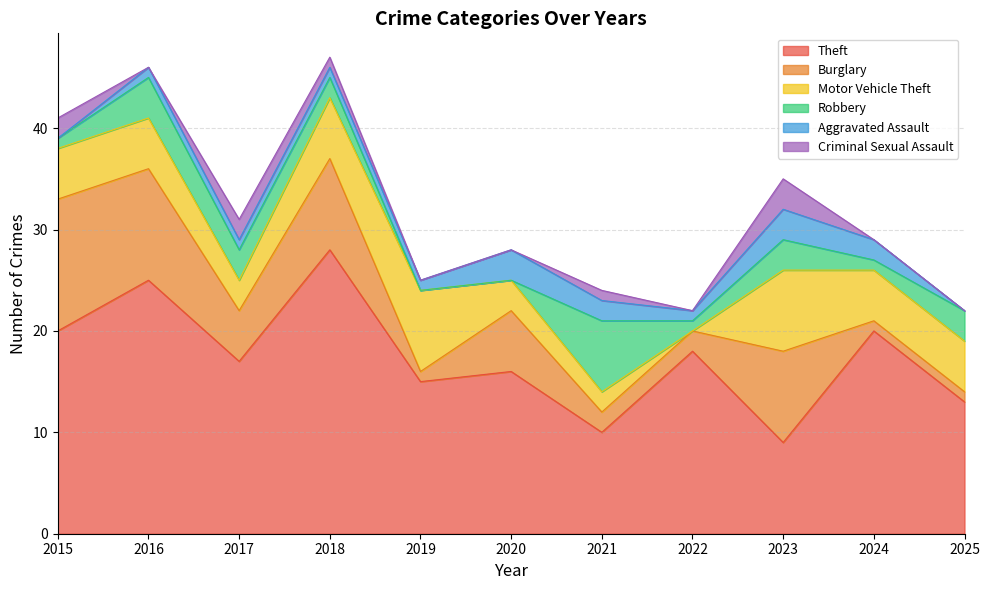

Which category has the lowest value in the Criminal Sexual Assault series?

2016